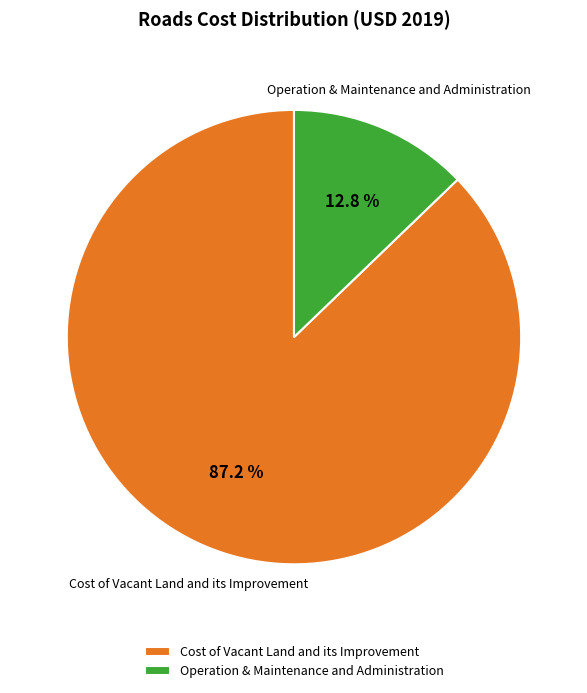

Which category has the biggest portion of the pie?

Cost of Vacant Land and its Improvement